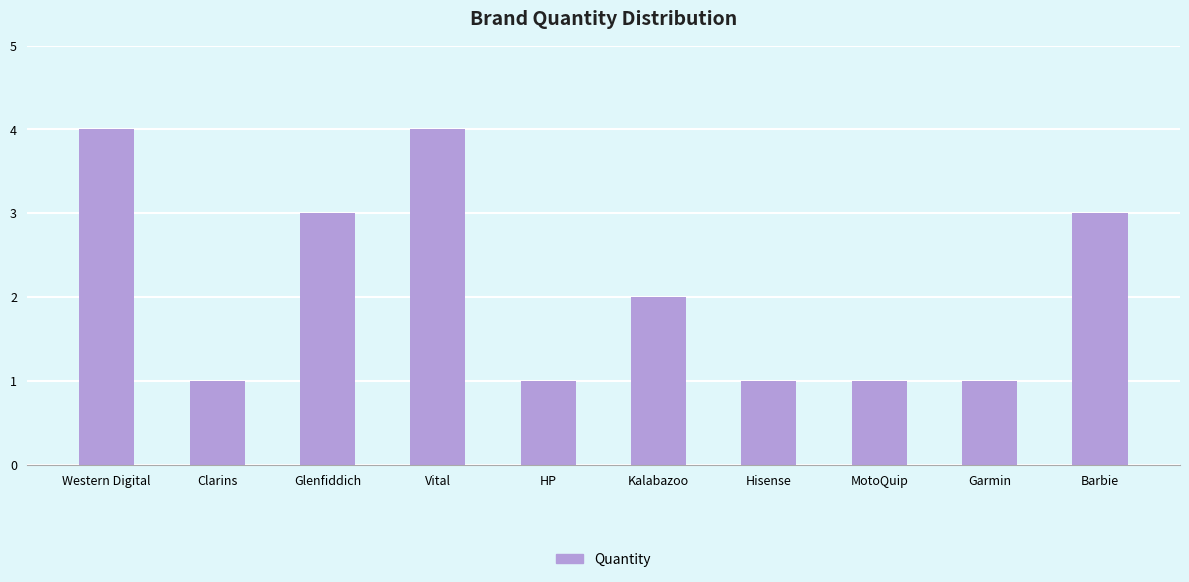

What is the label of the 9th bar from the right?

Clarins